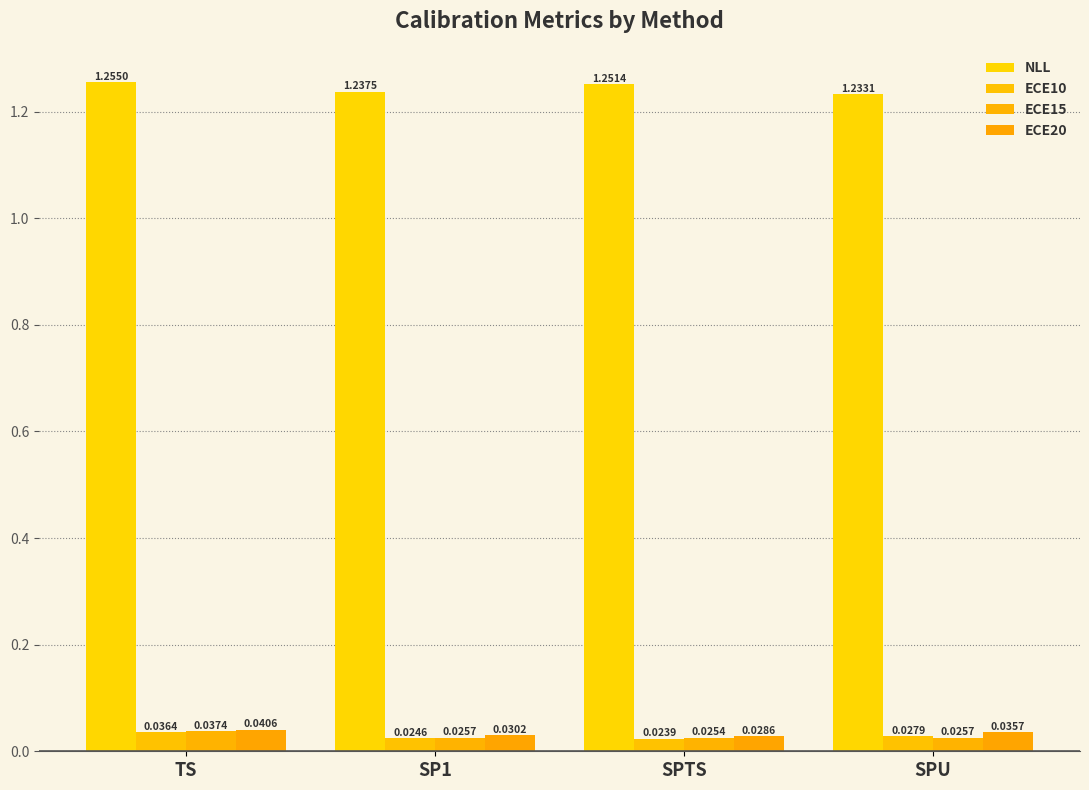

How many ECE10 values are between 0 and 1?

4